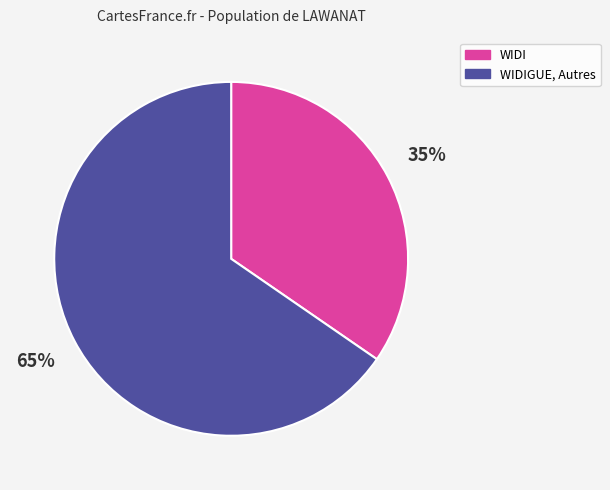

Is there a majority slice in this chart?

Yes